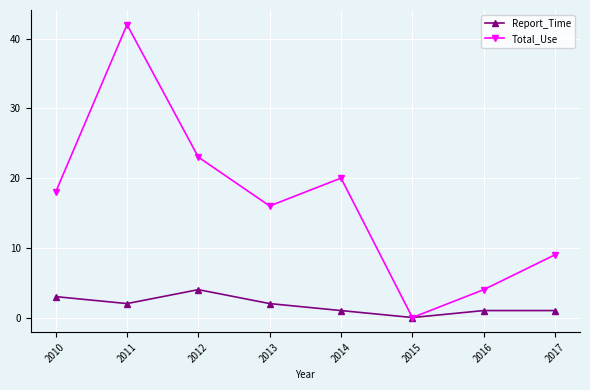

What is the sum of the Report_Time values at 2011 and 2015?

2